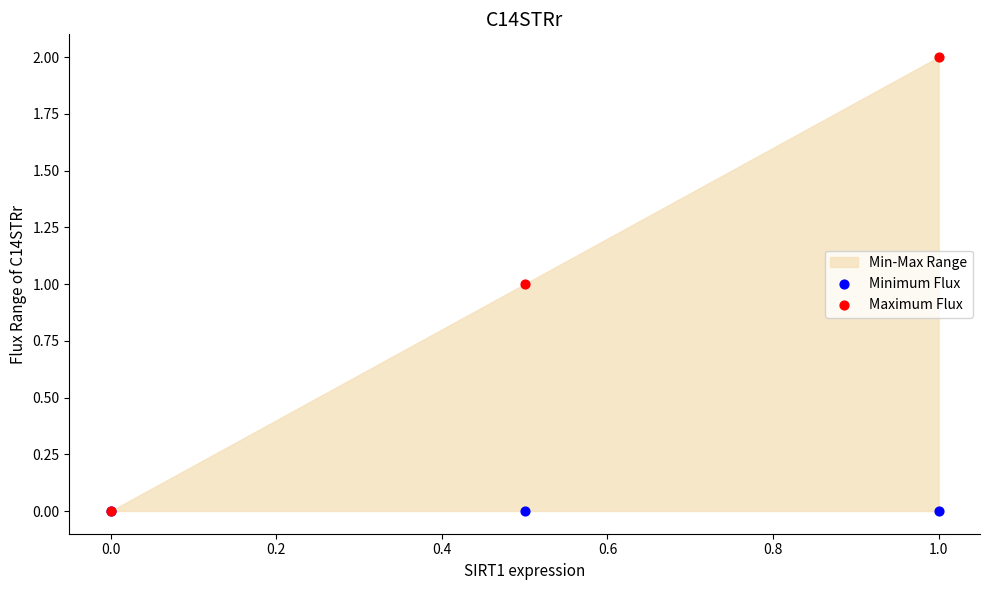

Which series has the largest Y range (max minus min)?

Maximum Flux